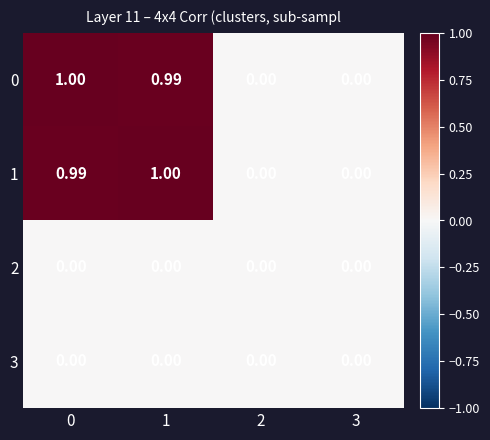

Count the number of data series in this chart.

4